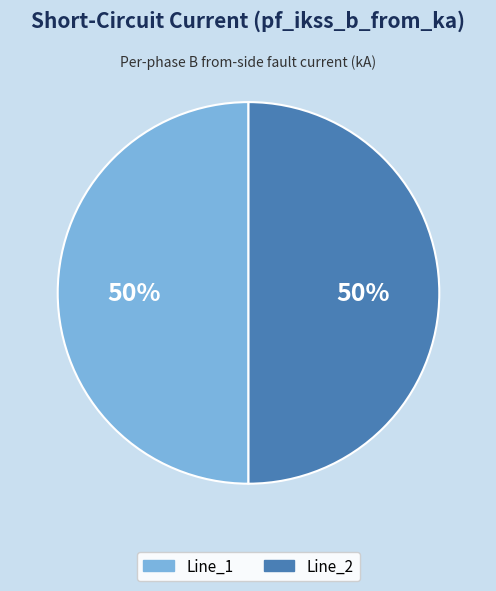

To the nearest percent, what is the average slice percentage?

50%